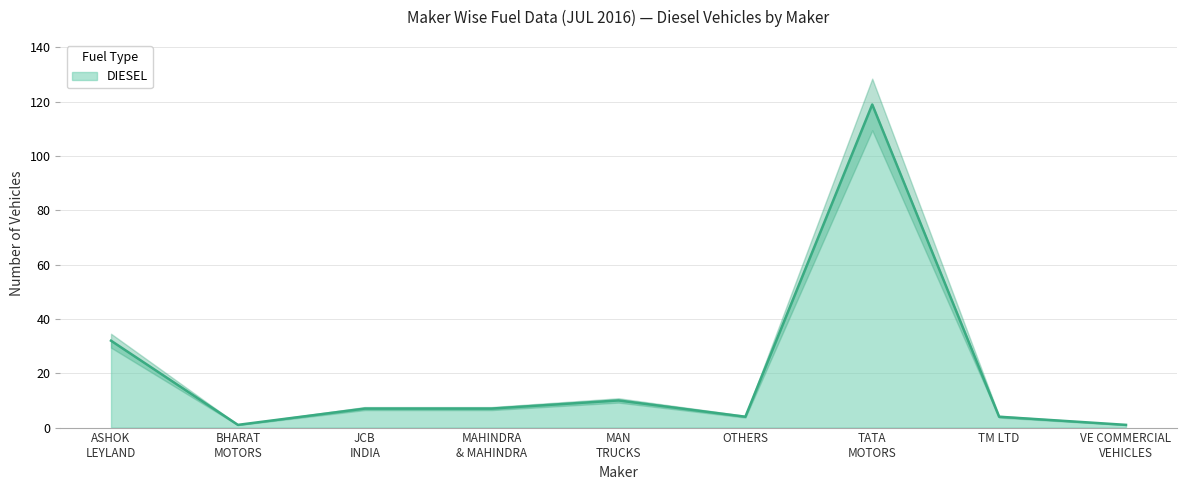

How many lines are shown in the chart?

1